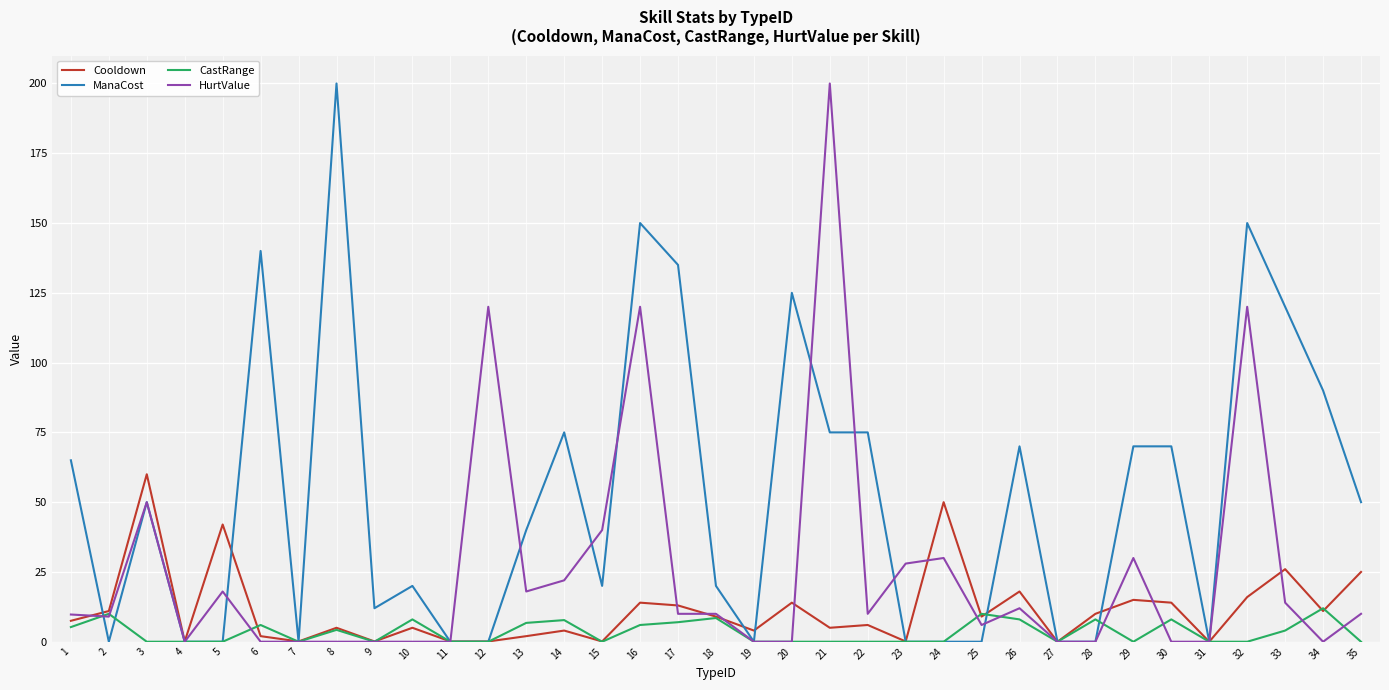

The Cooldown series shows 7.5 at 1. True or false?

True